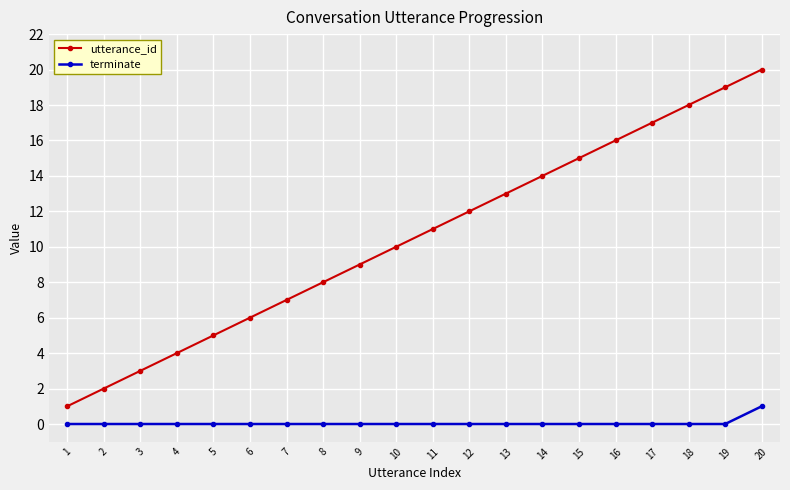

Which series has the largest range (max minus min)?

utterance_id